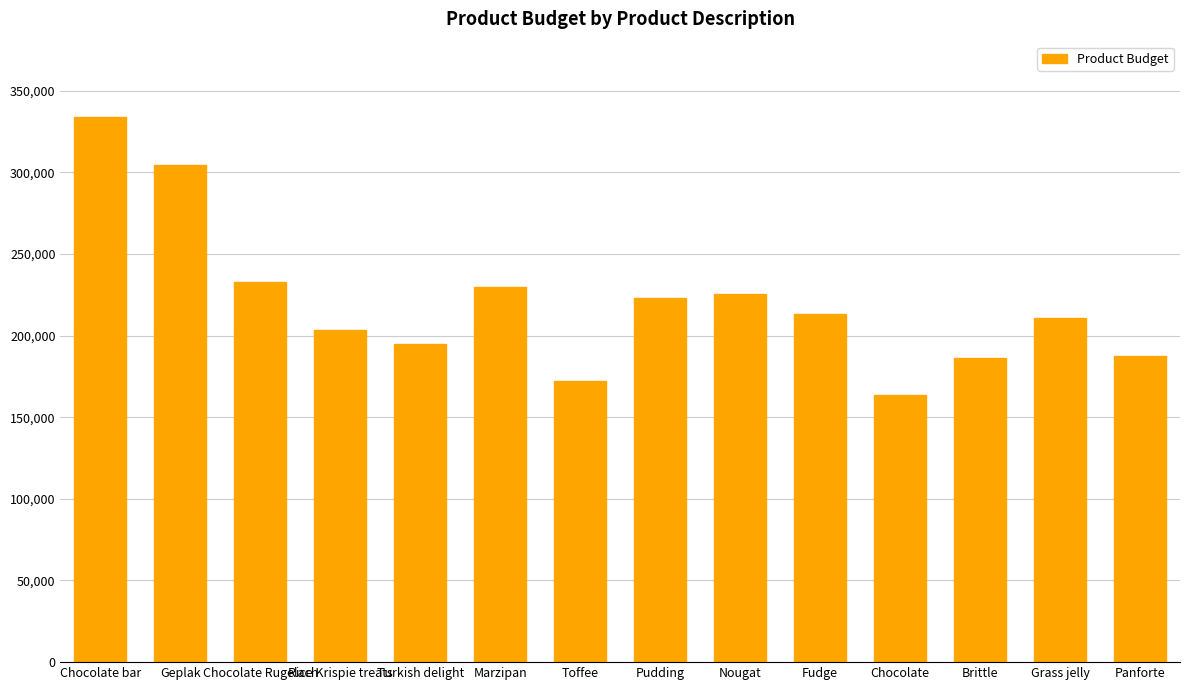

What is the value of the 5th bar from the left?

194832.4